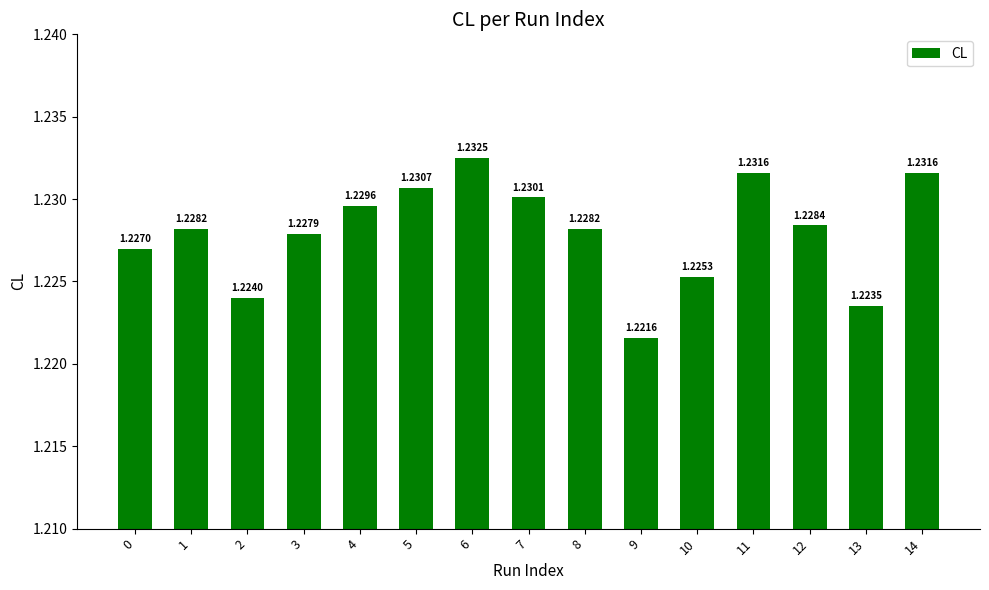

What is the ratio of the value at 7 to the value at 8?

1.0